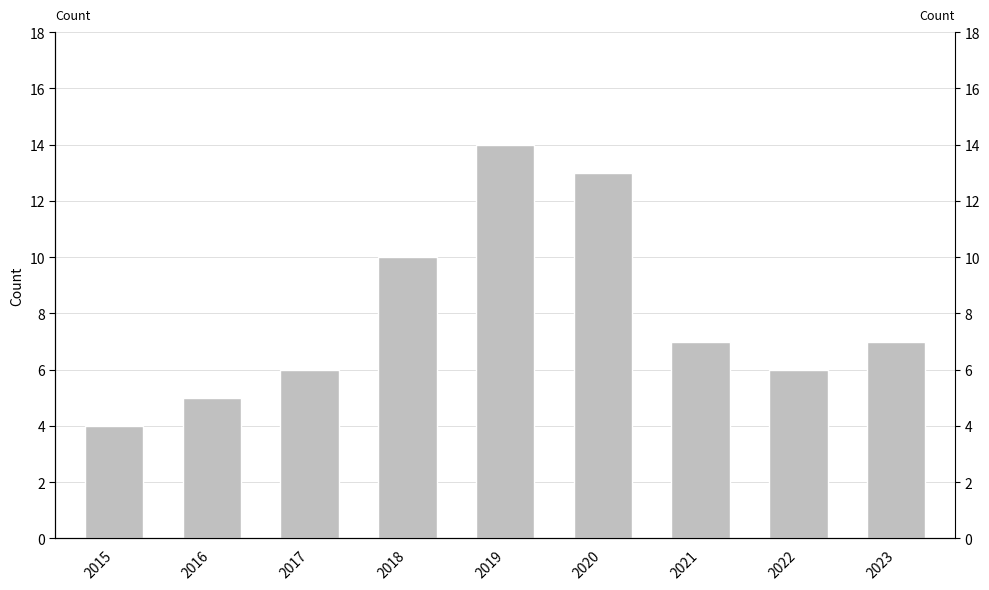

Does the chart contain any negative values?

No